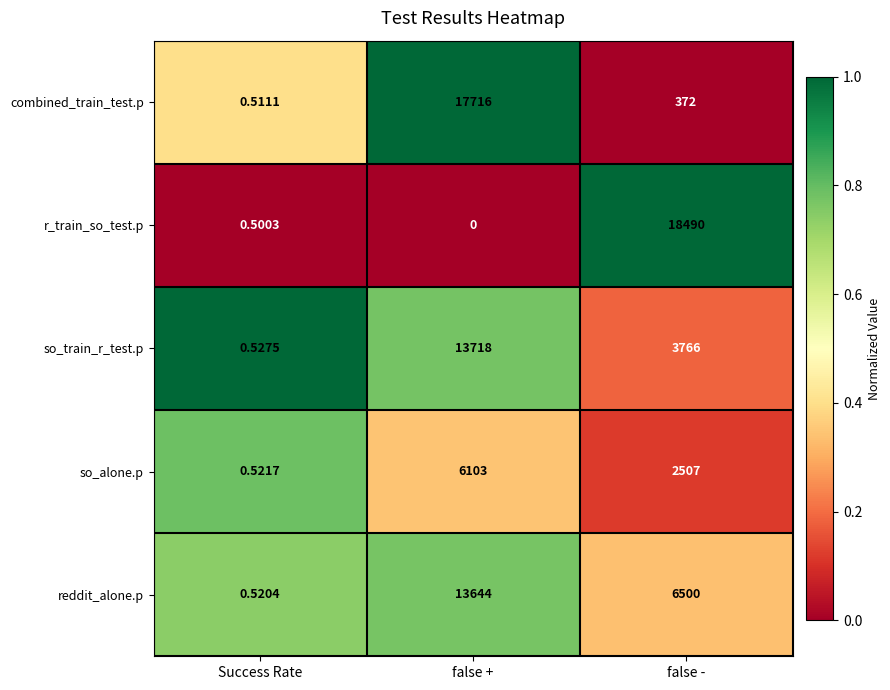

Which category has the highest value in the so_train_r_test.p series?

false +